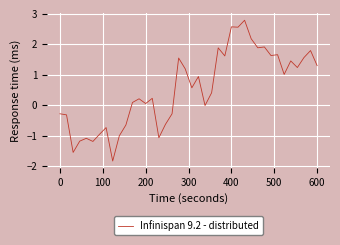

What is the minimum value shown in the chart?

-1.8